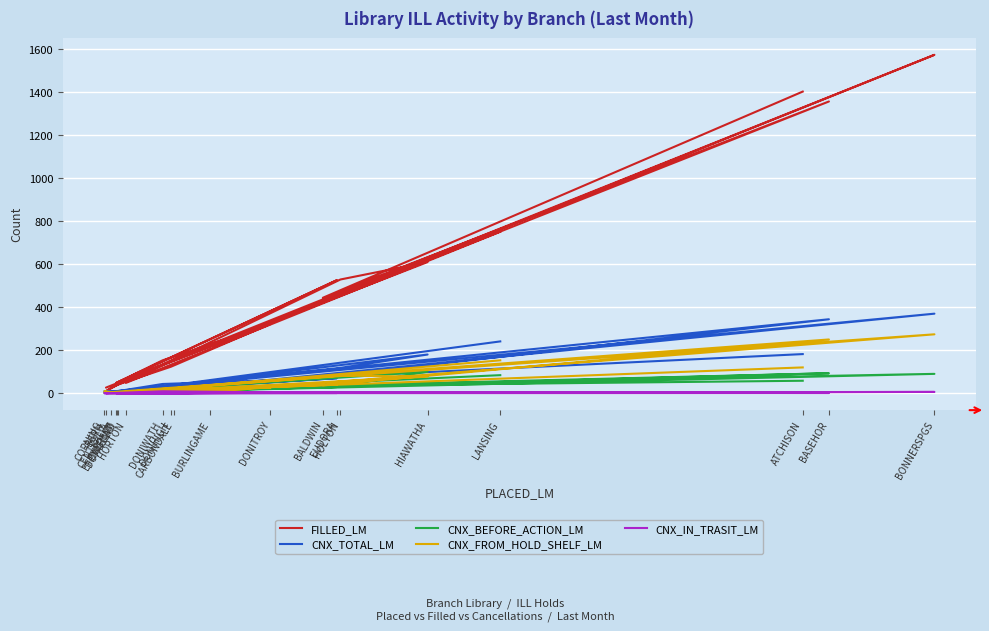

At which label does CNX_FROM_HOLD_SHELF_LM reach its peak?

BONNERSPGS